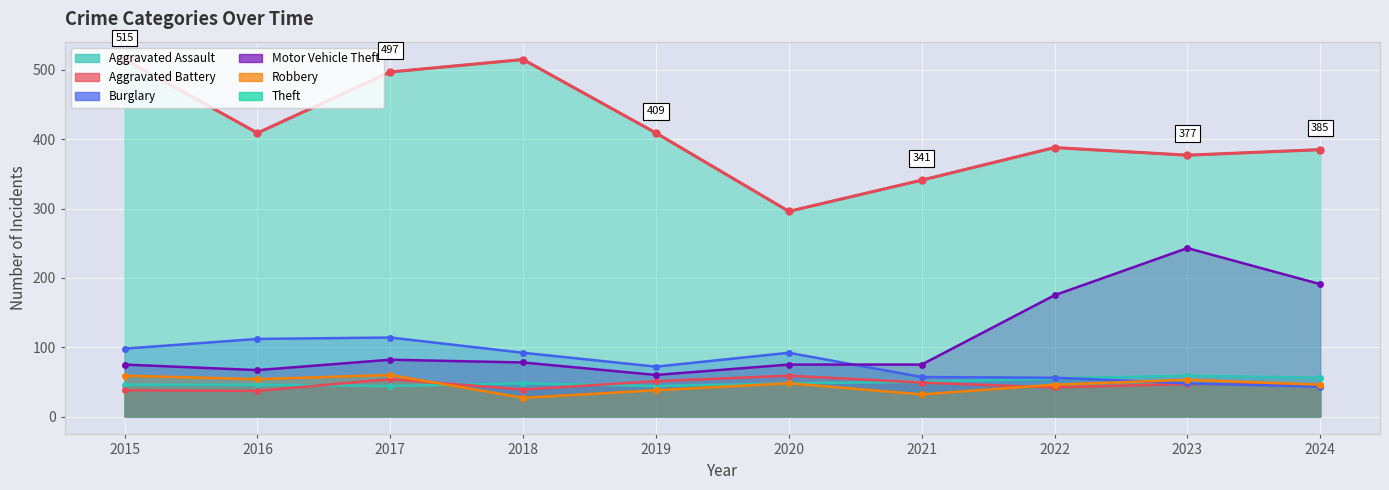

What is the minimum value shown in the chart?

27